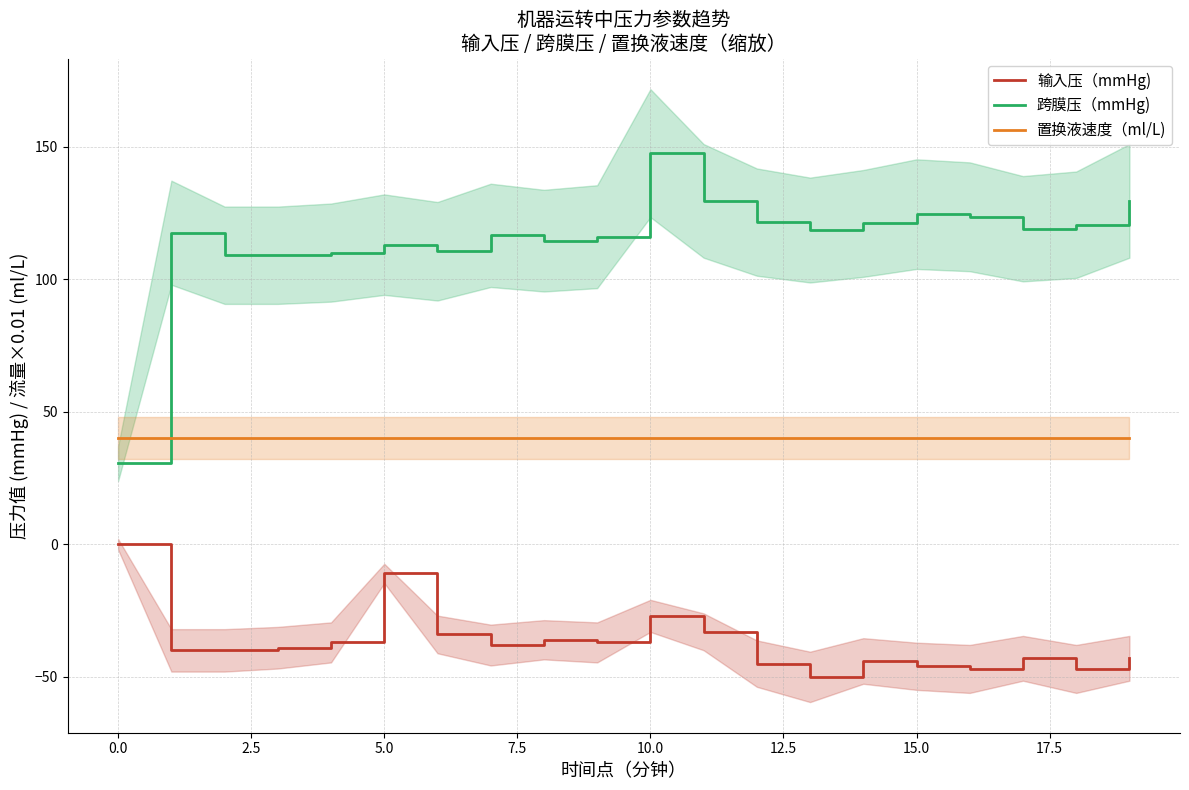

True or false: 跨膜压（mmHg) and 置换液速度（ml/L) intersect in this chart.

True